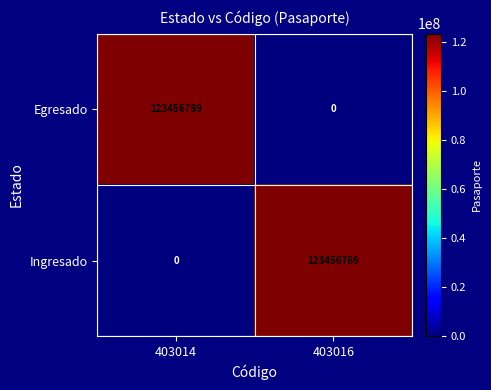

What is the sum of the Egresado values at 403014 and 403016?

123456789